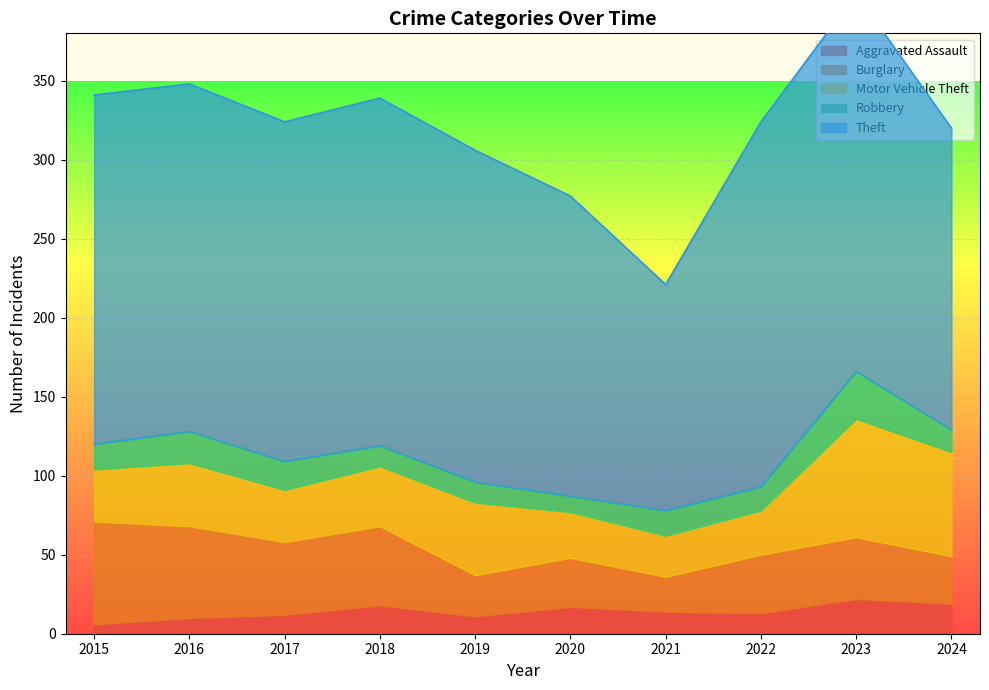

What is the value of the Theft point at the 4th from the left?

220